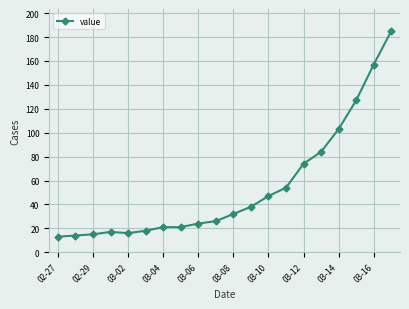

How many lines are shown in the chart?

1